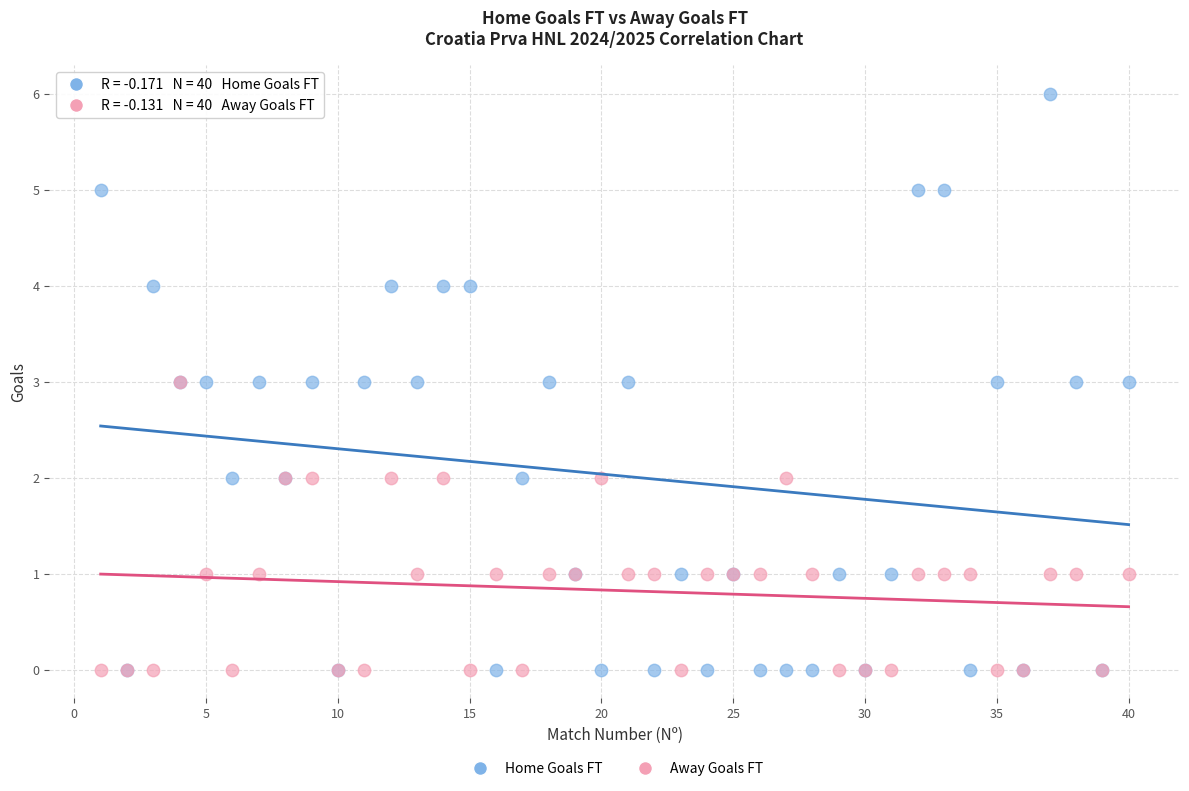

Which series contains the highest Y value?

Home Goals FT